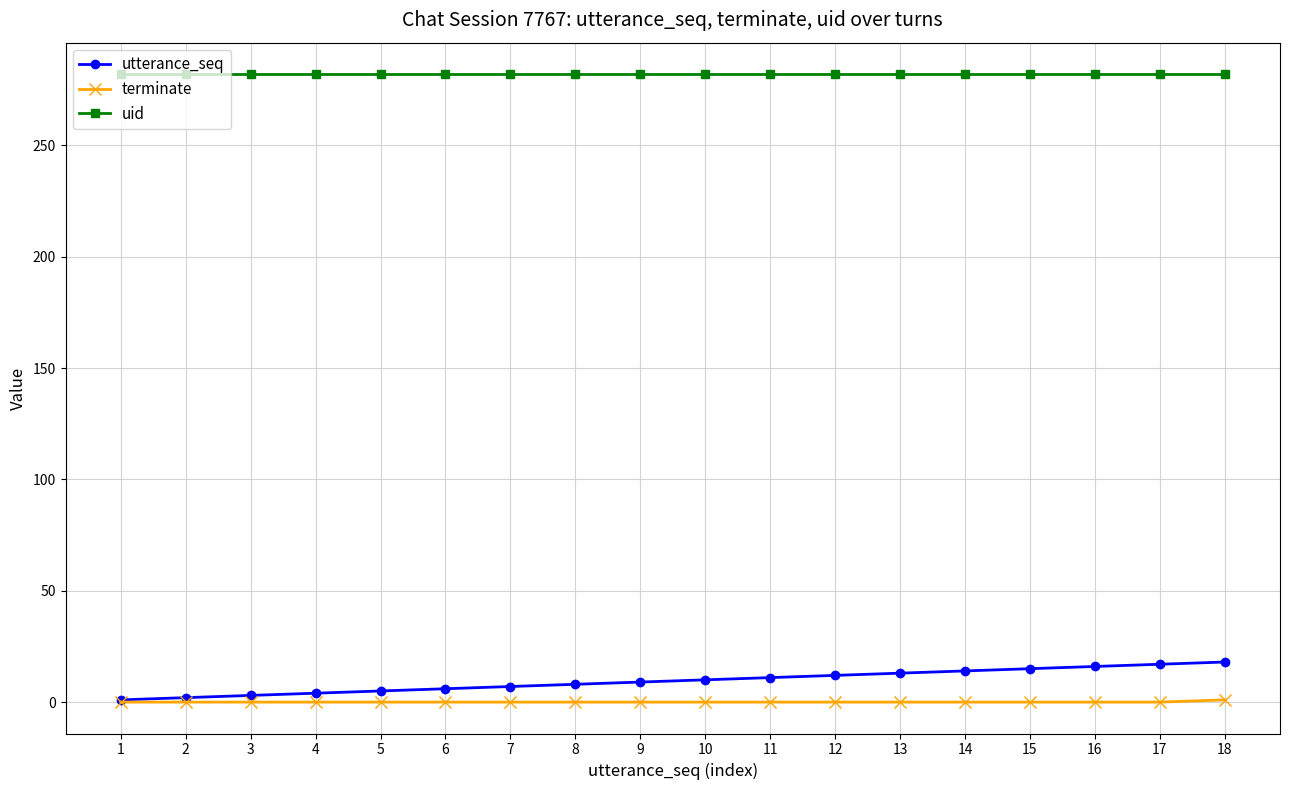

True or false: terminate and uid cross at least once.

False